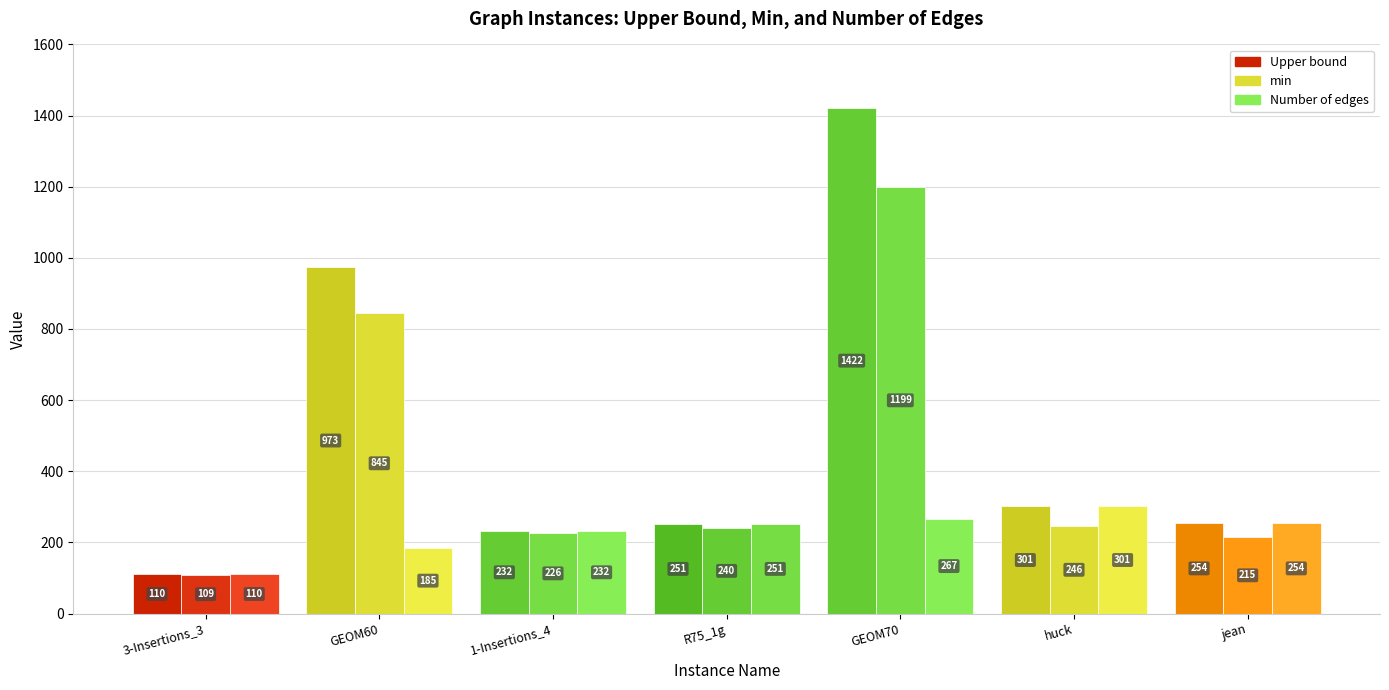

Between GEOM70 and jean, which series saw the biggest shift?

Upper bound